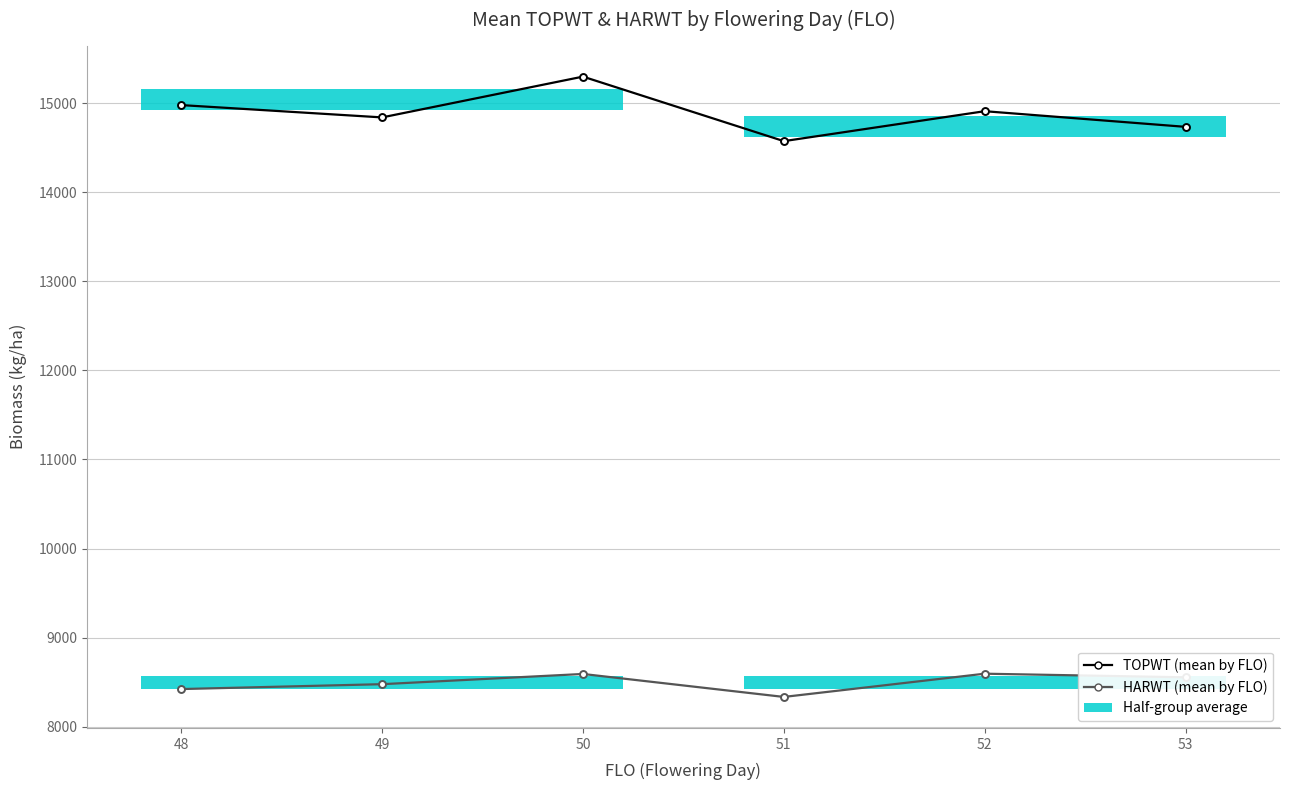

List the series in order of their peak value, lowest first.

HARWT (mean by FLO), TOPWT (mean by FLO)